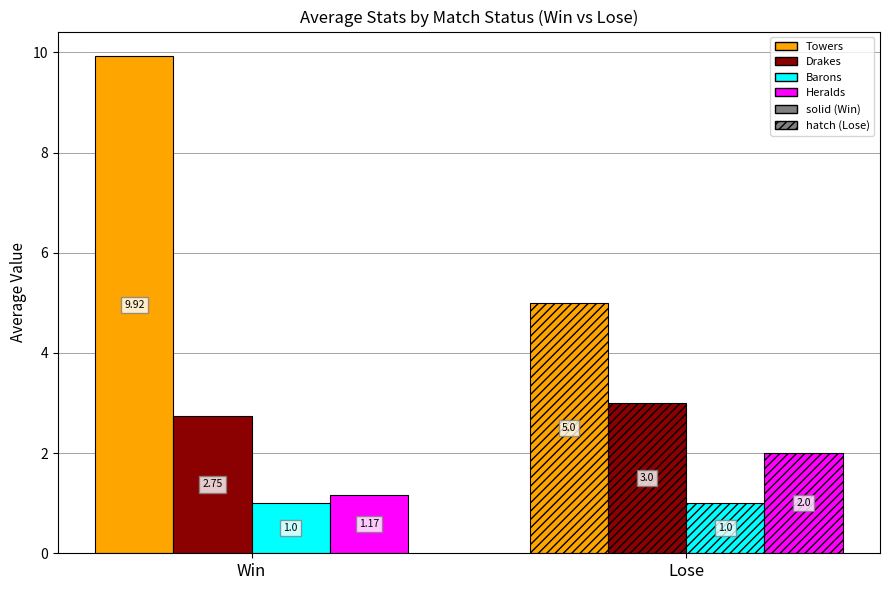

Which series has the widest spread of values?

Towers